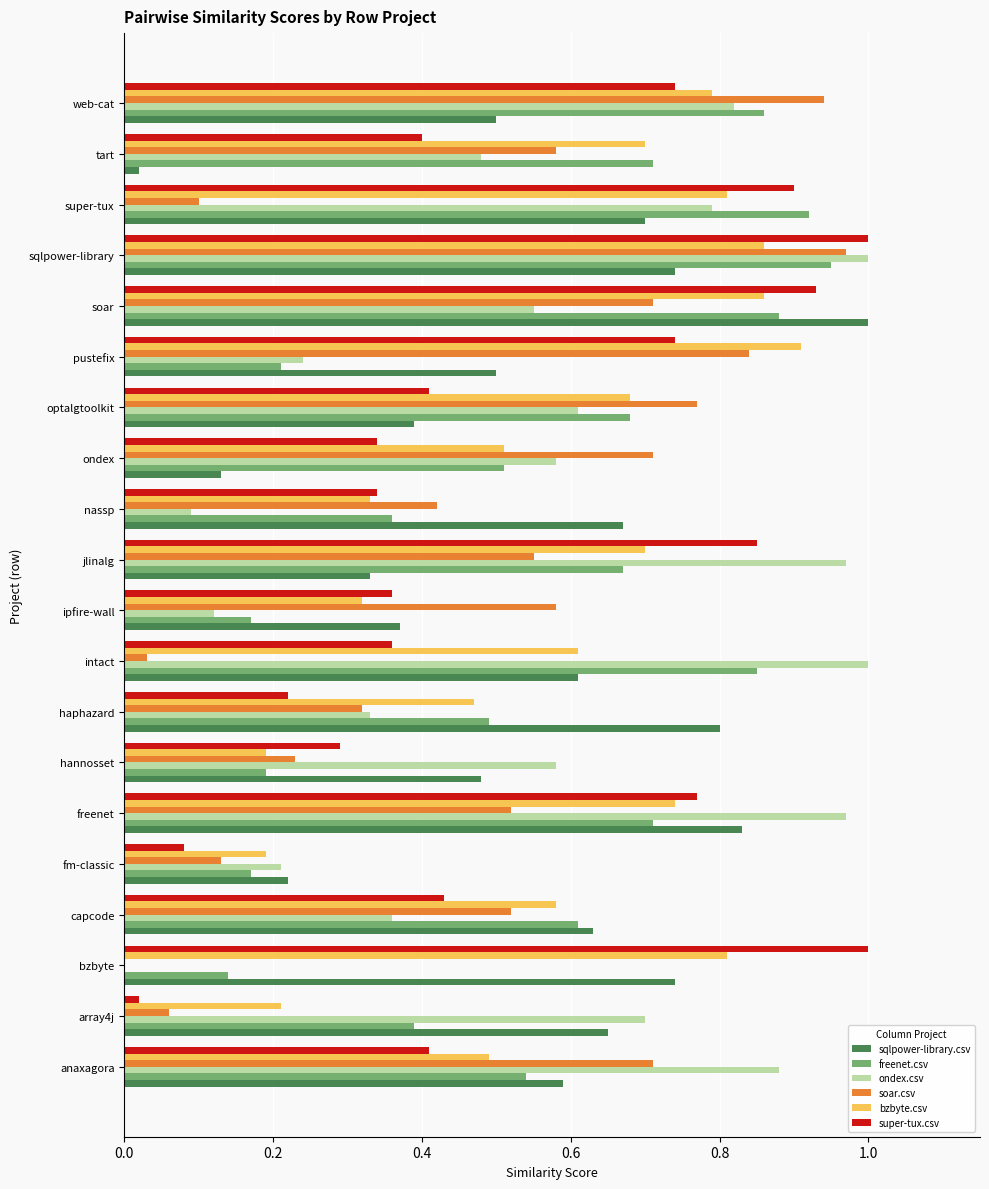

What is the total value across all series at sqlpower-library?

5.5